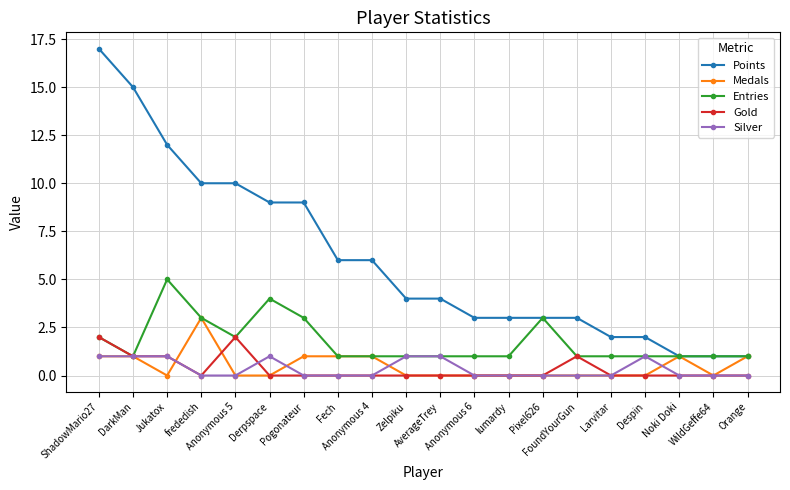

Is the value of Entries at Anonymous 4 greater than the value of Gold at Zelpiku?

Yes